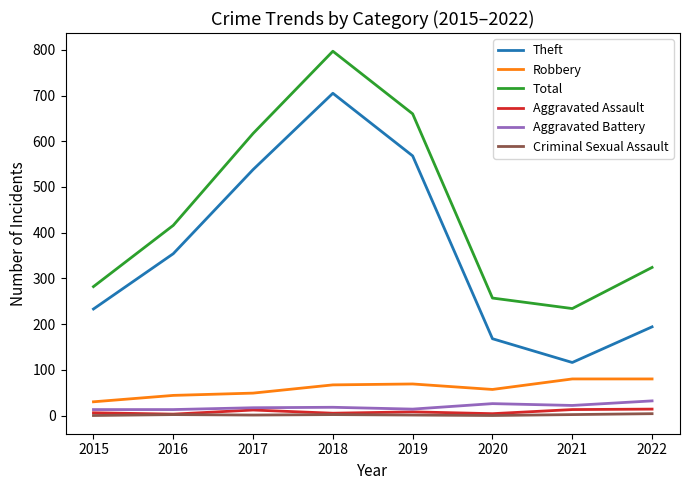

Which series has the widest spread of values?

Theft